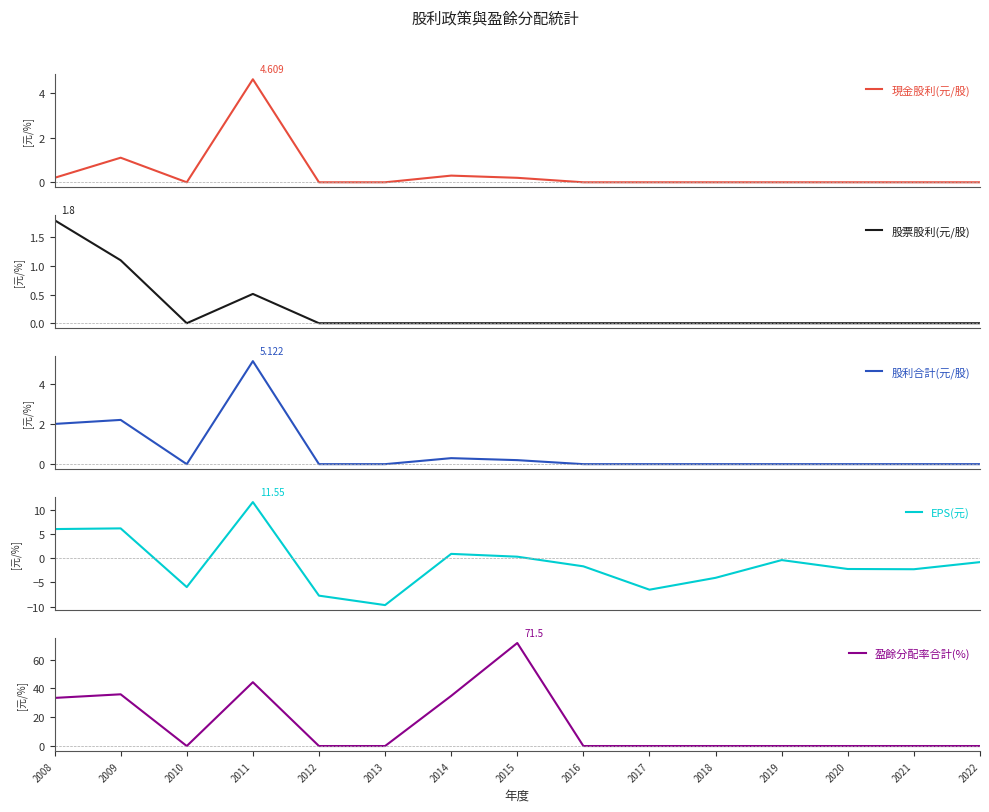

How many values in the 盈餘分配率合計(%) series exceed 0?

5